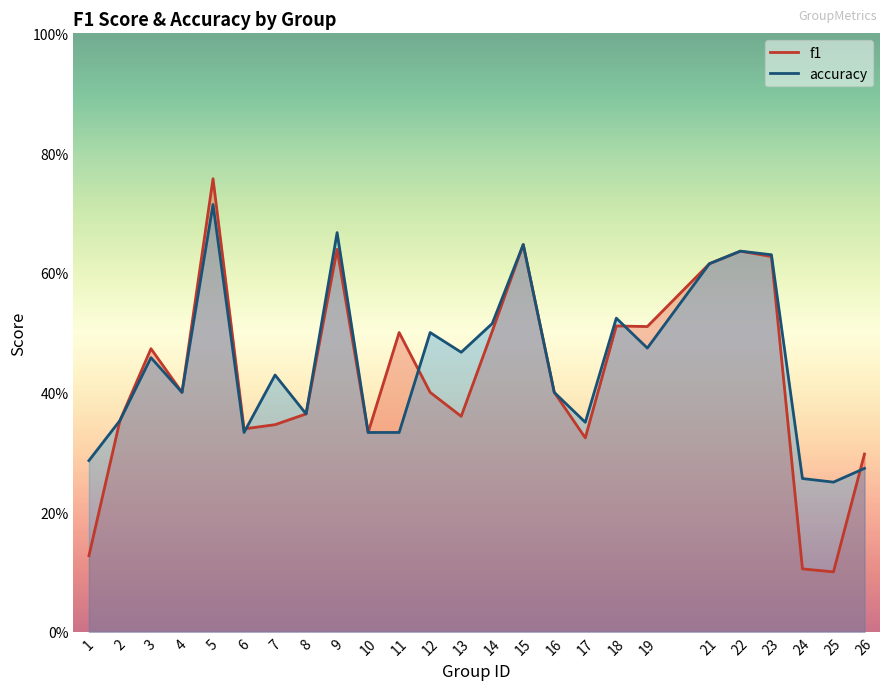

What is the approximate value of f1 at 3?

0.5